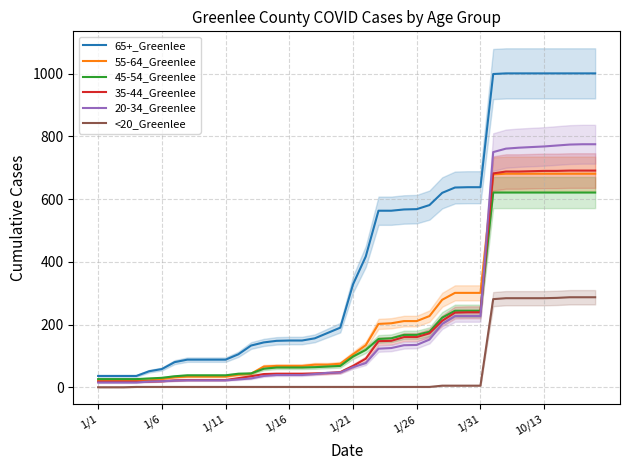

Is it true that 20-34_Greenlee equals 42 at 17?

True